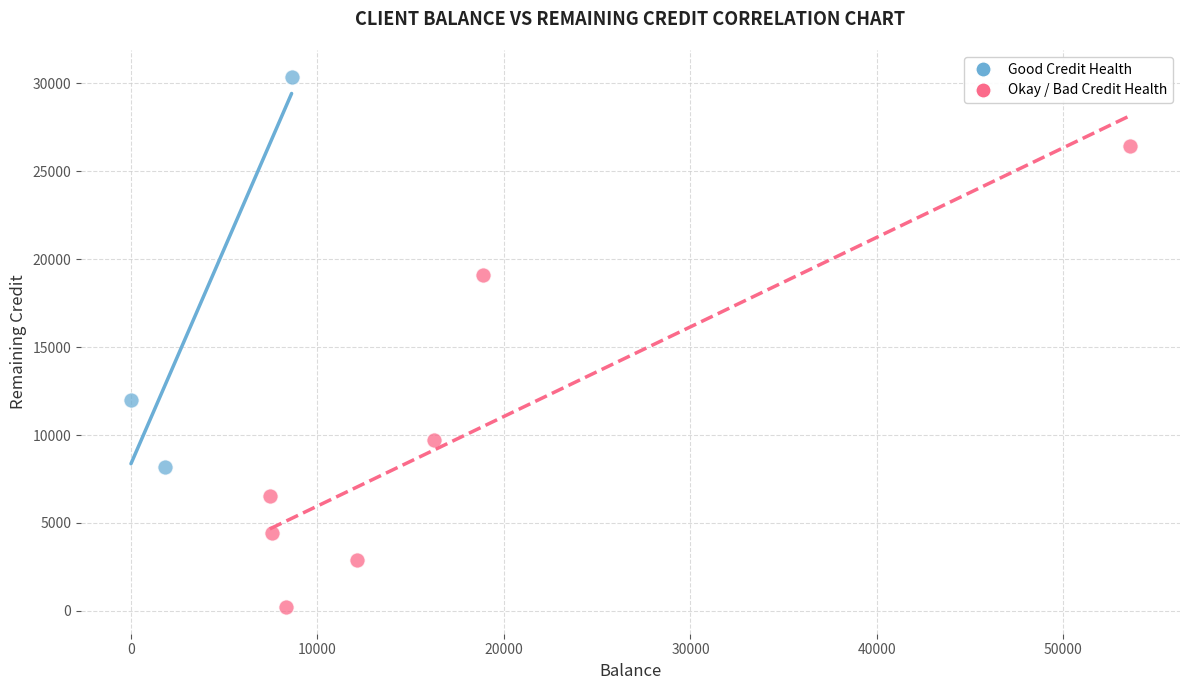

Which series has the largest Y range (max minus min)?

Okay / Bad Credit Health